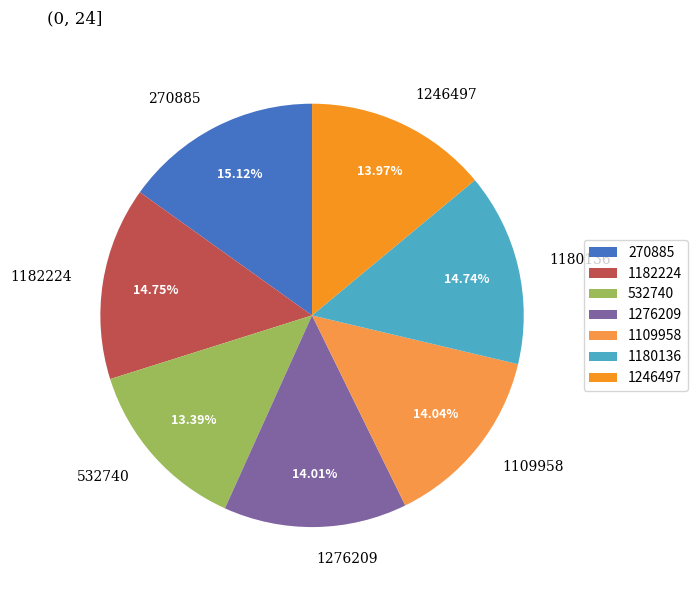

Do 1180136 and 1109958 together represent more than half of the pie?

No